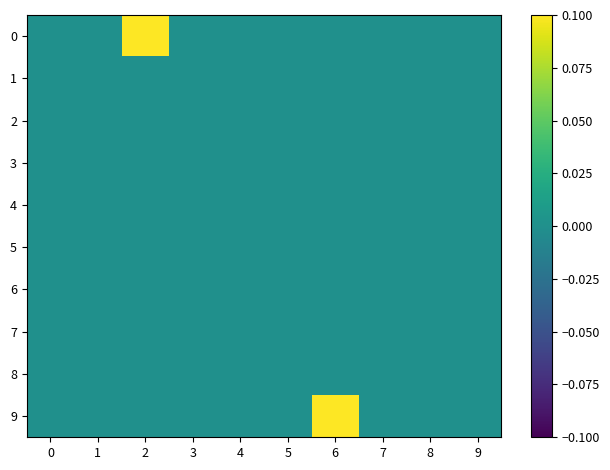

Reading left to right, transcribe all the data shown in this chart.

0: 0=0.0	1=0.0	2=0.1	3=0.0	4=0.0	5=0.0	6=0.0	7=0.0	8=0.0	9=0.0
1: 0=0.0	1=0.0	2=0.0	3=0.0	4=0.0	5=0.0	6=0.0	7=0.0	8=0.0	9=0.0
2: 0=0.0	1=0.0	2=0.0	3=0.0	4=0.0	5=0.0	6=0.0	7=0.0	8=0.0	9=0.0
3: 0=0.0	1=0.0	2=0.0	3=0.0	4=0.0	5=0.0	6=0.0	7=0.0	8=0.0	9=0.0
4: 0=0.0	1=0.0	2=0.0	3=0.0	4=0.0	5=0.0	6=0.0	7=0.0	8=0.0	9=0.0
5: 0=0.0	1=0.0	2=0.0	3=0.0	4=0.0	5=0.0	6=0.0	7=0.0	8=0.0	9=0.0
6: 0=0.0	1=0.0	2=0.0	3=0.0	4=0.0	5=0.0	6=0.0	7=0.0	8=0.0	9=0.0
7: 0=0.0	1=0.0	2=0.0	3=0.0	4=0.0	5=0.0	6=0.0	7=0.0	8=0.0	9=0.0
8: 0=0.0	1=0.0	2=0.0	3=0.0	4=0.0	5=0.0	6=0.0	7=0.0	8=0.0	9=0.0
9: 0=0.0	1=0.0	2=0.0	3=0.0	4=0.0	5=0.0	6=0.1	7=0.0	8=0.0	9=0.0